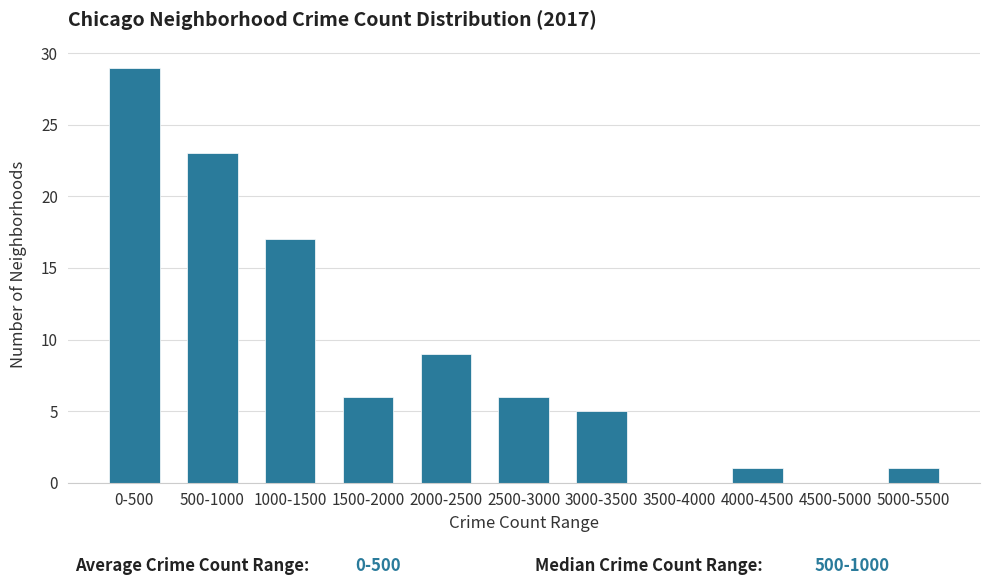

Reading right to left, what are all the values shown in this chart?

5000-5500=1	4500-5000=0	4000-4500=1	3500-4000=0	3000-3500=5	2500-3000=6	2000-2500=9	1500-2000=6	1000-1500=17	500-1000=23	0-500=29